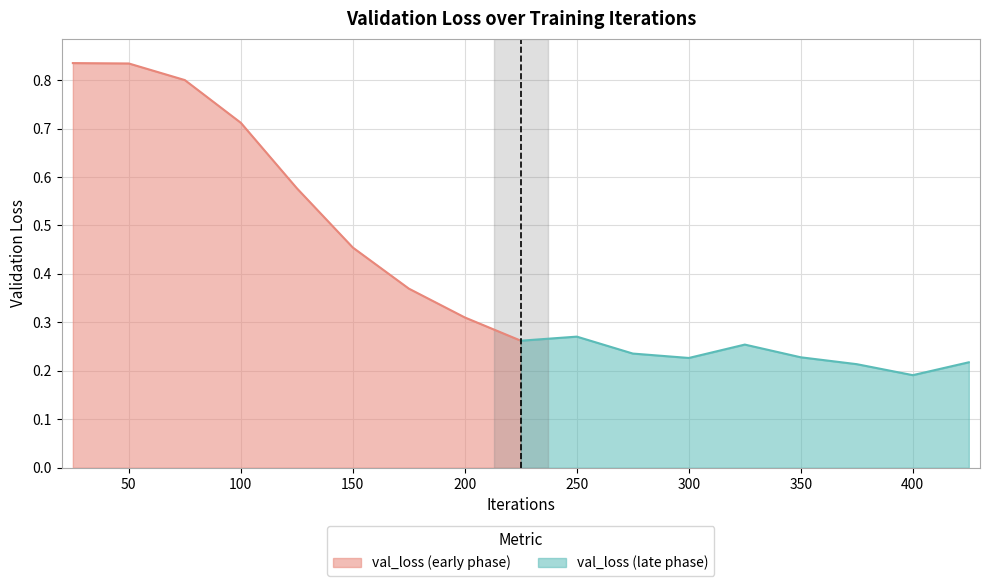

Which label corresponds to the largest value in the chart?

25